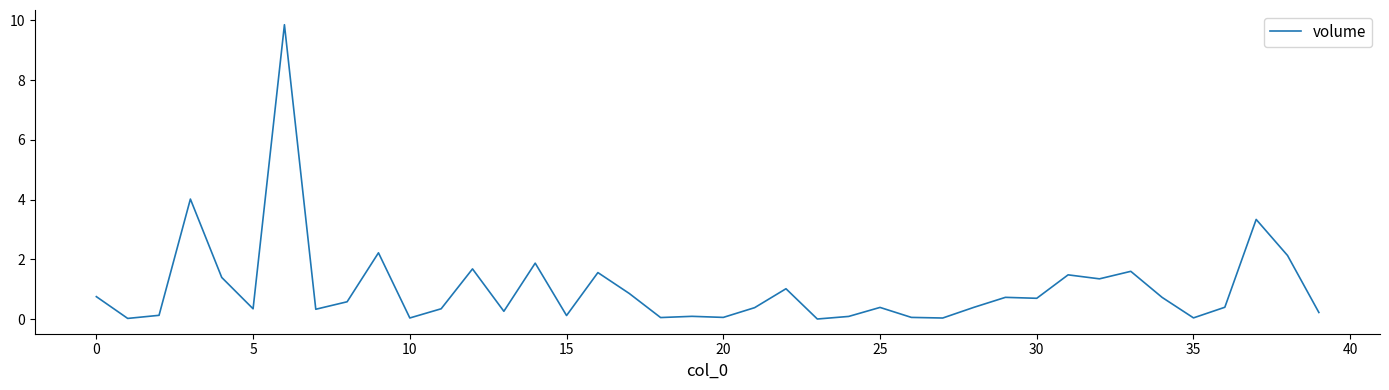

What is the maximum value shown in the chart?

9.9